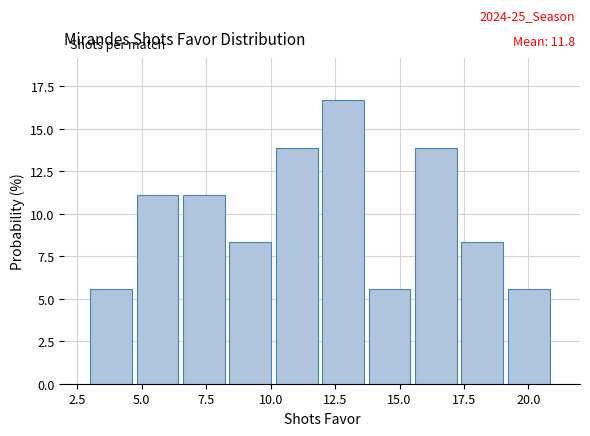

Around what value on the x-axis is the tallest bar? Give the approximate position of its centre, as read against the axis.

13.0